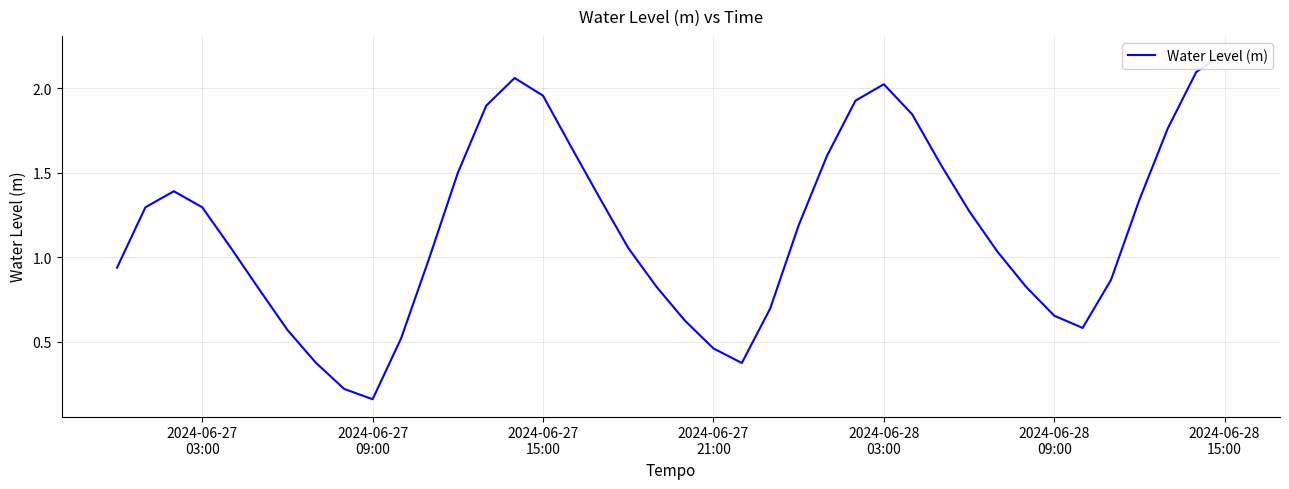

The value at 8 is 0.3. True or false?

False